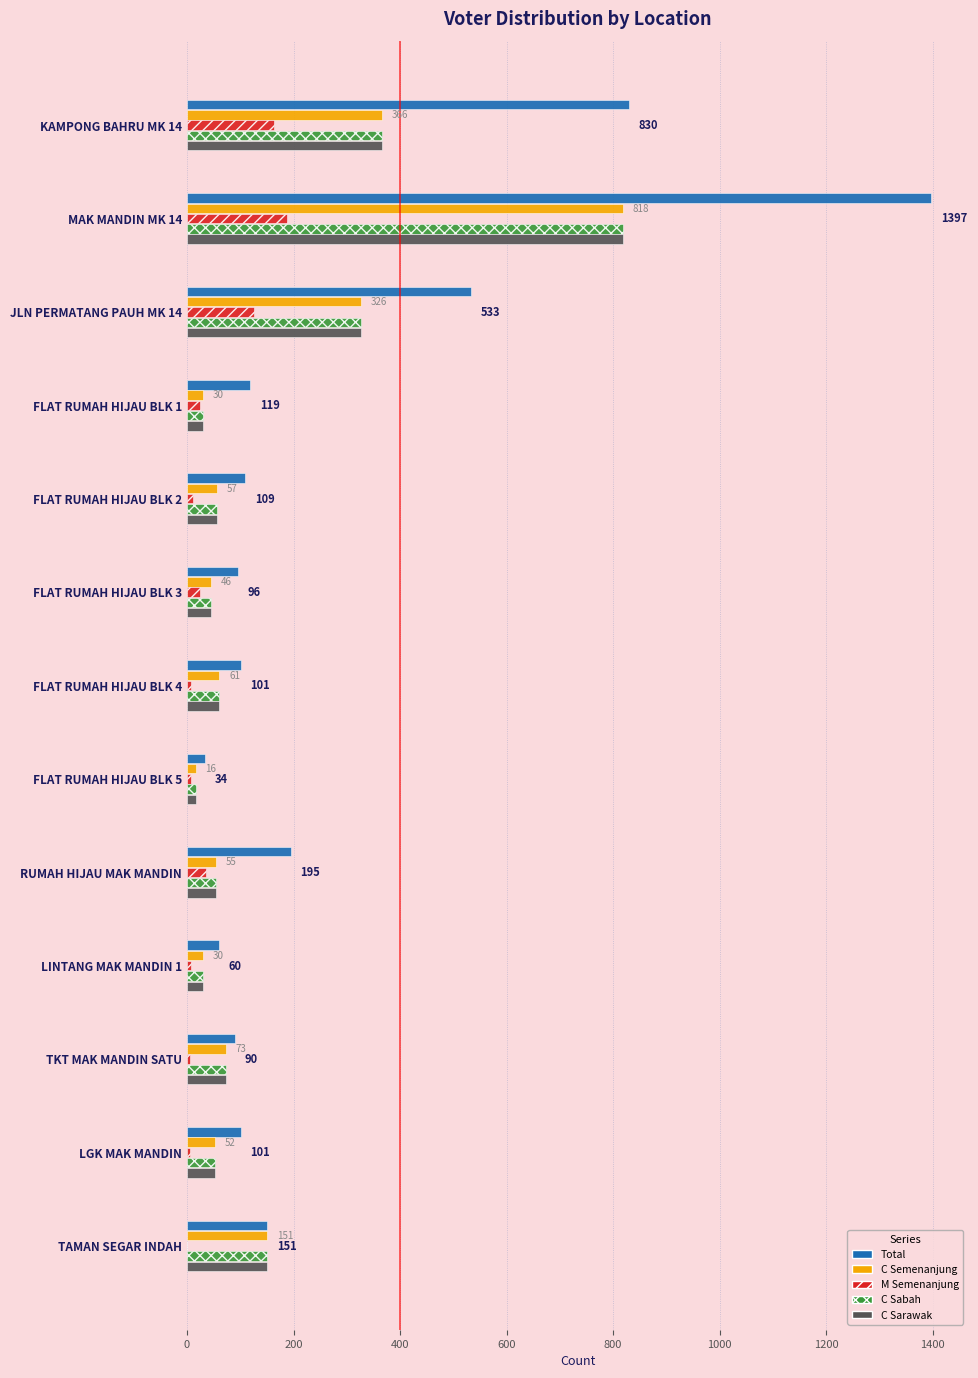

Which category has the highest value in the C Sabah series?

MAK MANDIN MK 14